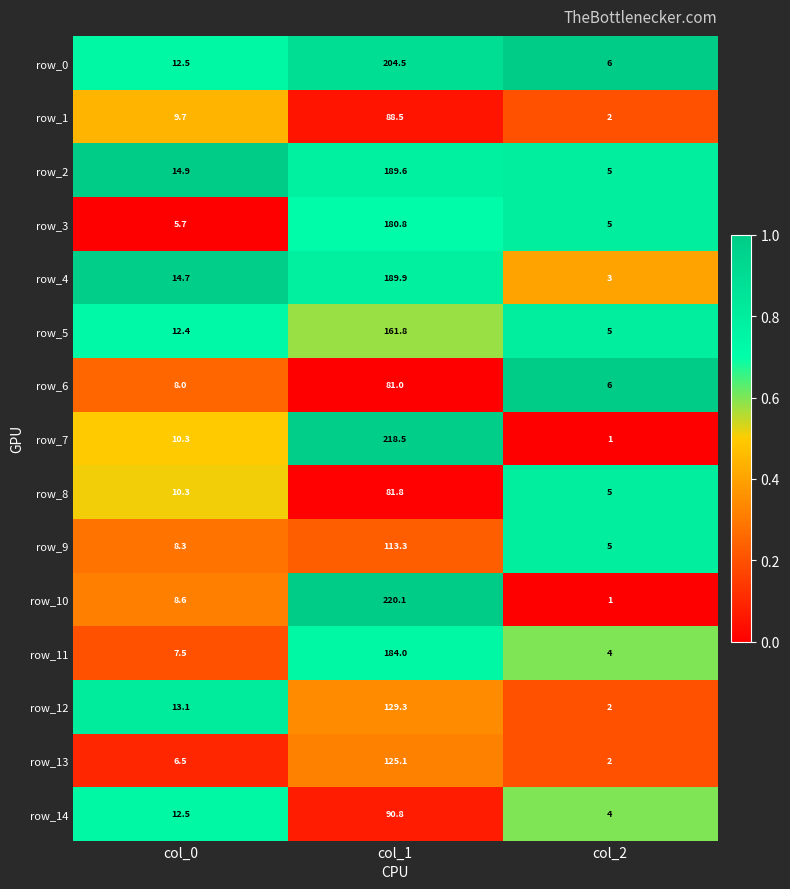

True or false: row_1 has a value of 0.3 at col_2.

False